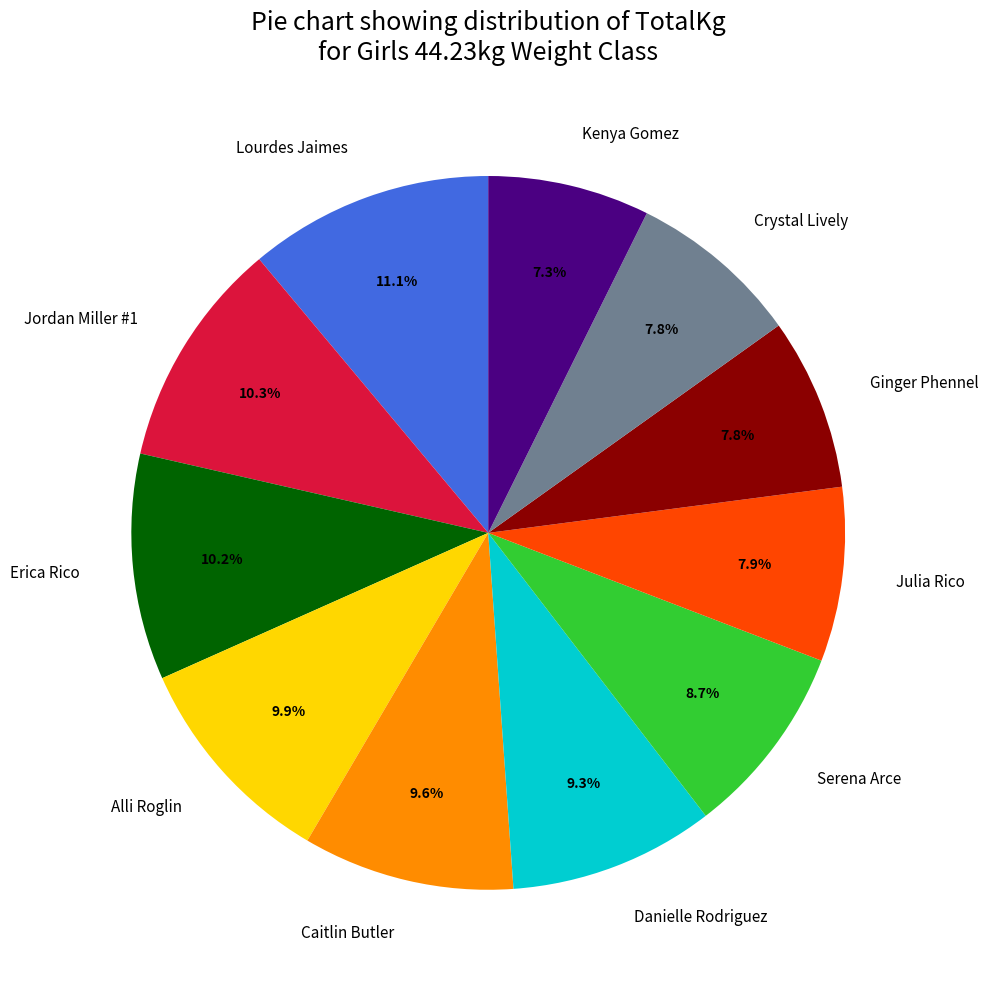

How many segments does this pie chart have?

11